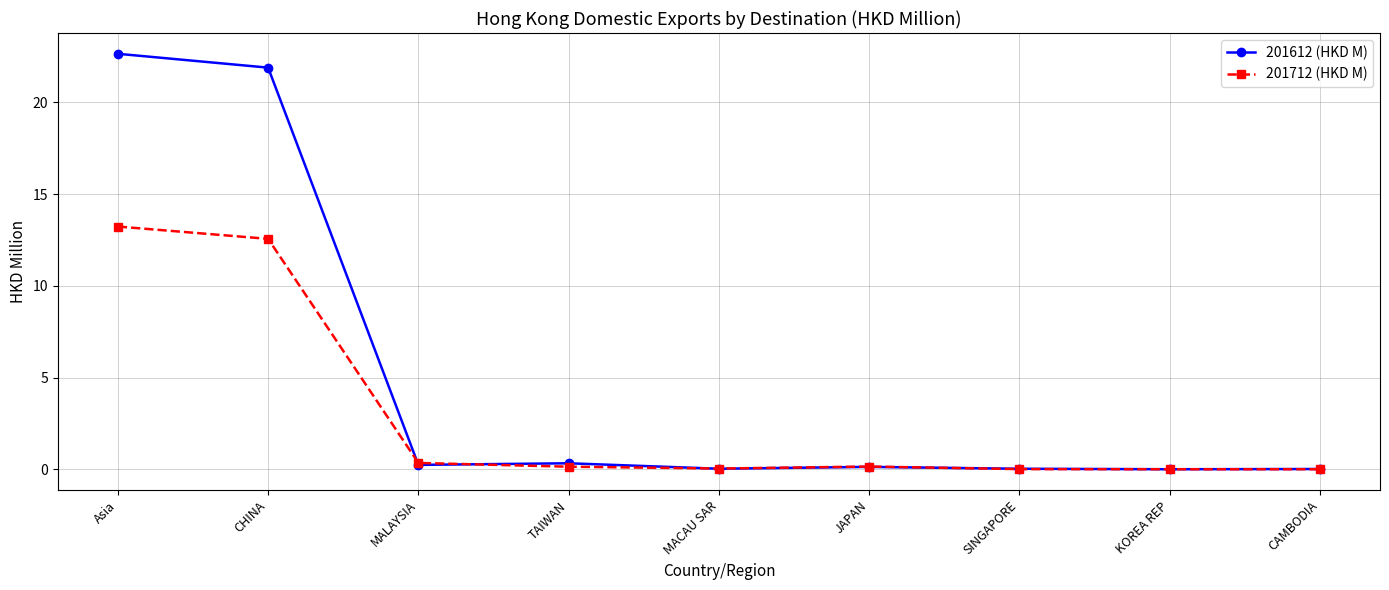

Between CHINA and JAPAN, which series saw the biggest shift?

201612 (HKD M)